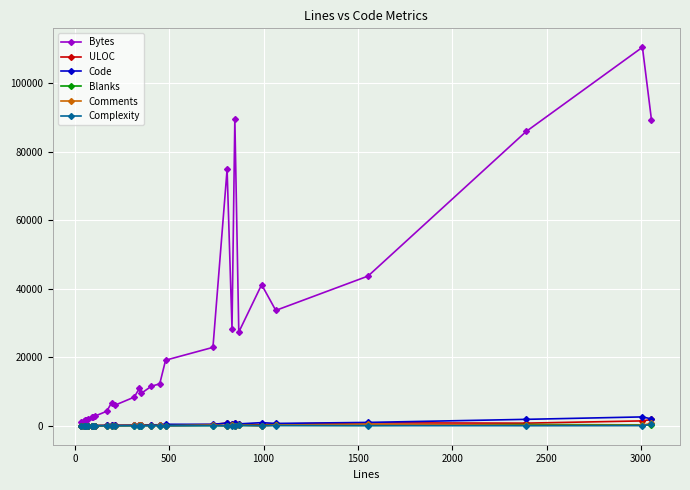

Which series has the widest spread of values?

Bytes